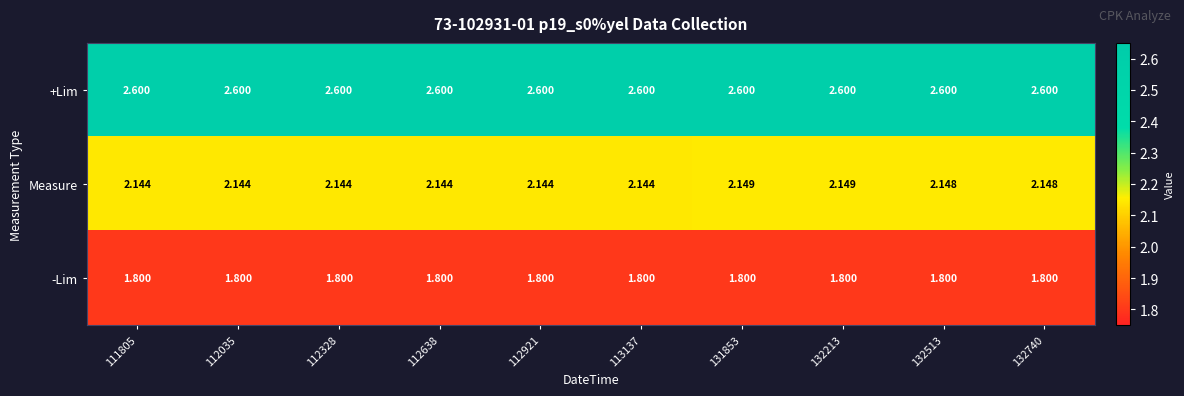

Rank the series by their maximum value, from lowest to highest.

-Lim, Measure, +Lim